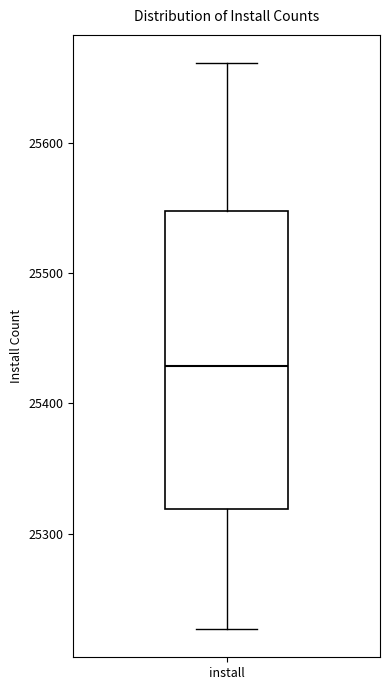

Transcribe this box plot: give where the median line is, the range the box spans, and where the two whiskers end, as read against the y-axis. The values are not printed on the chart, so give them approximately, as read against the axis.

median 25430, box 25320 to 25550, whiskers 25230 to 25660